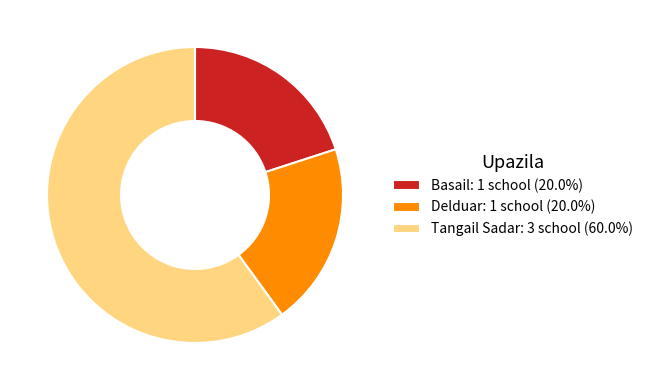

Do Delduar and Tangail Sadar together represent more than half of the pie?

Yes